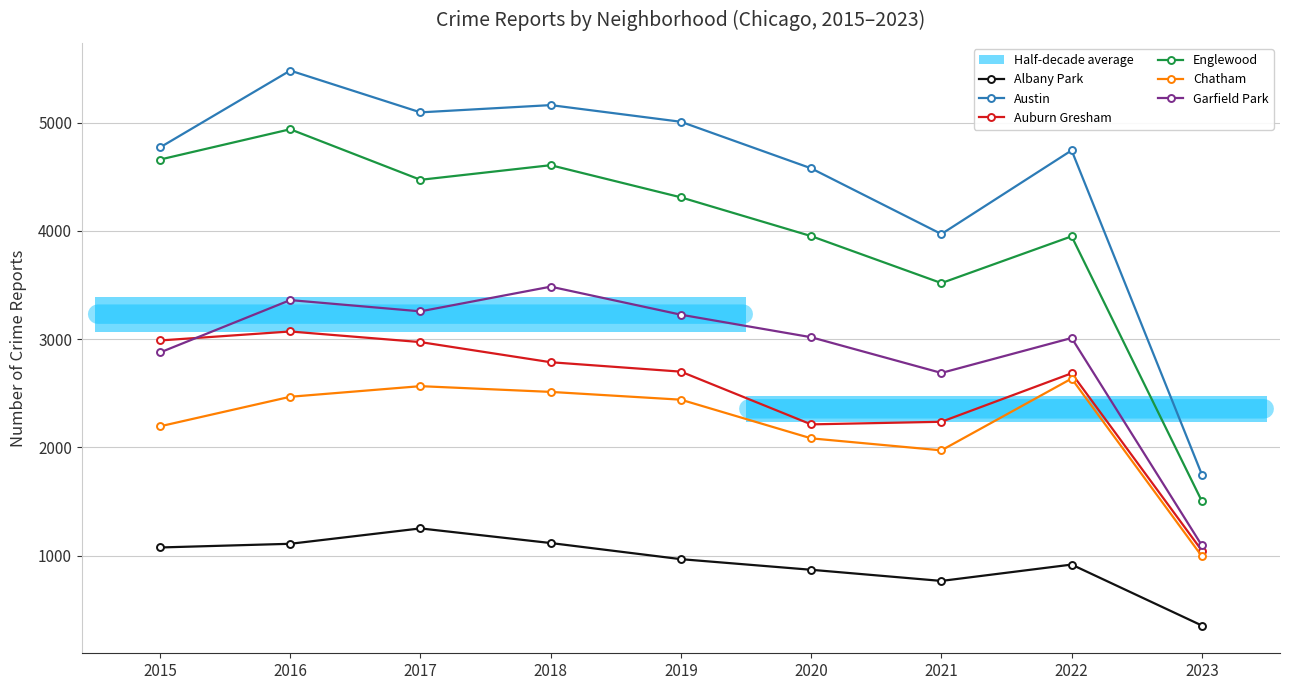

What is the sum of the Austin values at 2017 and 2019?

10103